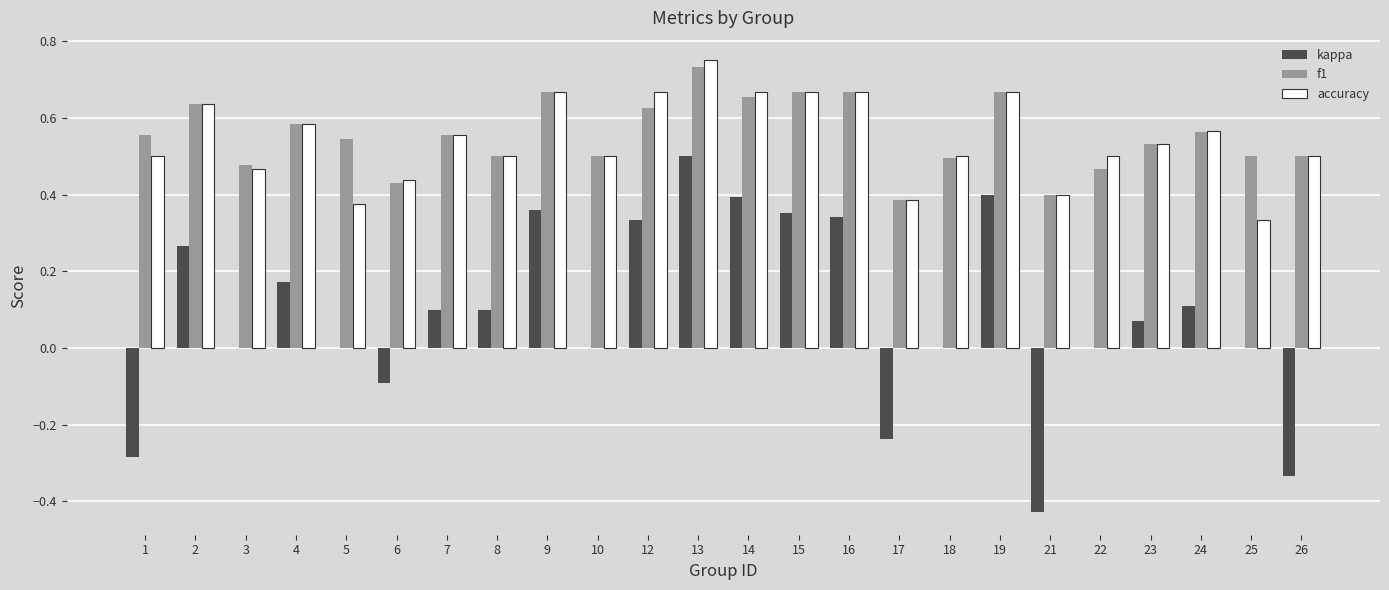

The accuracy series shows 0.2 at 21. True or false?

False